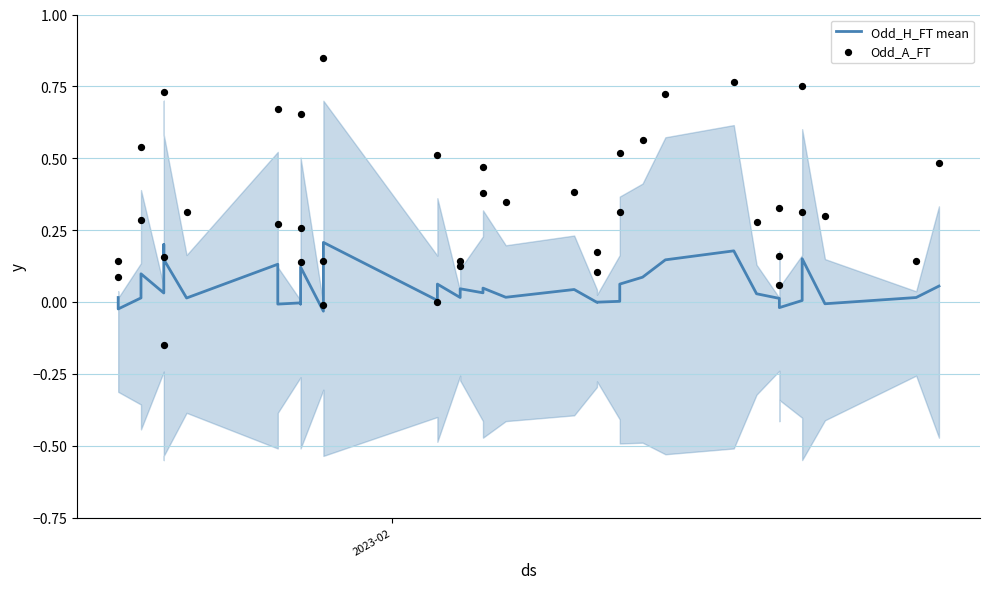

Which series has the largest Y range (max minus min)?

Odd_A_FT